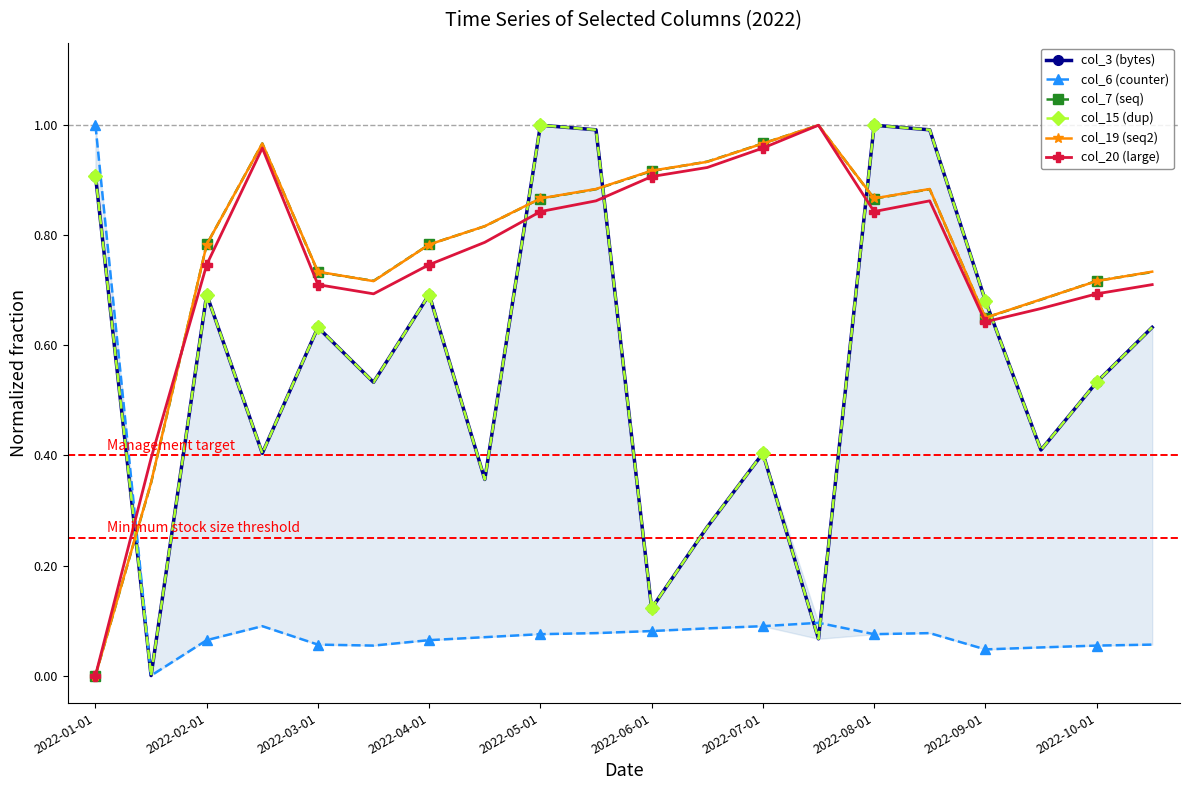

What is the total value across all series at 15?

4.7